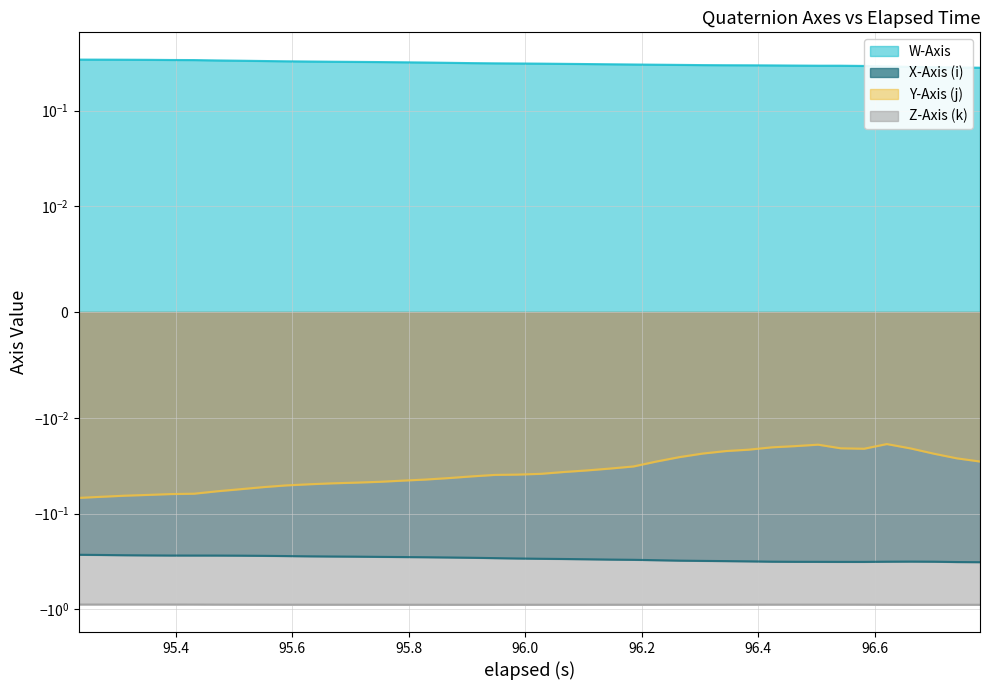

Does the chart display data point markers on the line(s)?

No